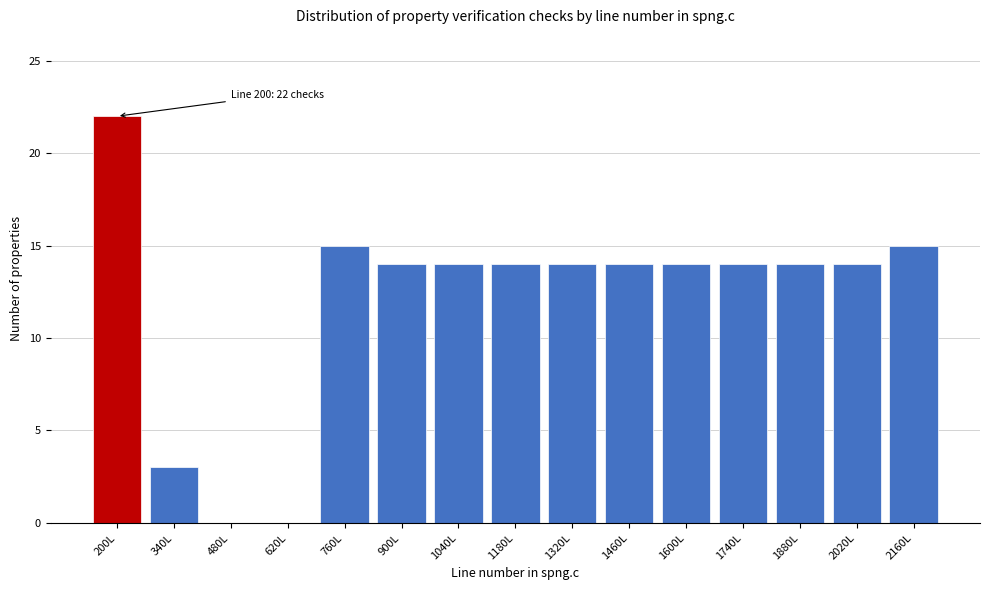

Reading left to right, transcribe all the data shown in this chart.

200L=22	340L=3	480L=0	620L=0	760L=15	900L=14	1040L=14	1180L=14	1320L=14	1460L=14	1600L=14	1740L=14	1880L=14	2020L=14	2160L=15